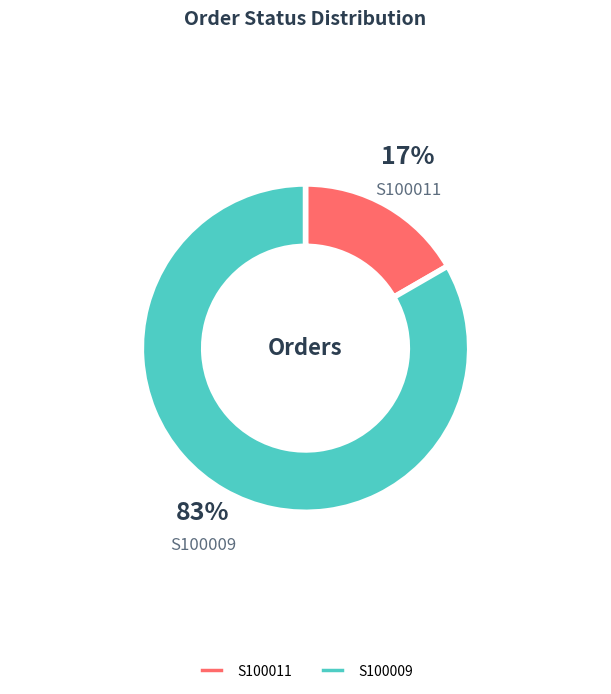

Rank the categories by value from highest to lowest.

S100009, S100011